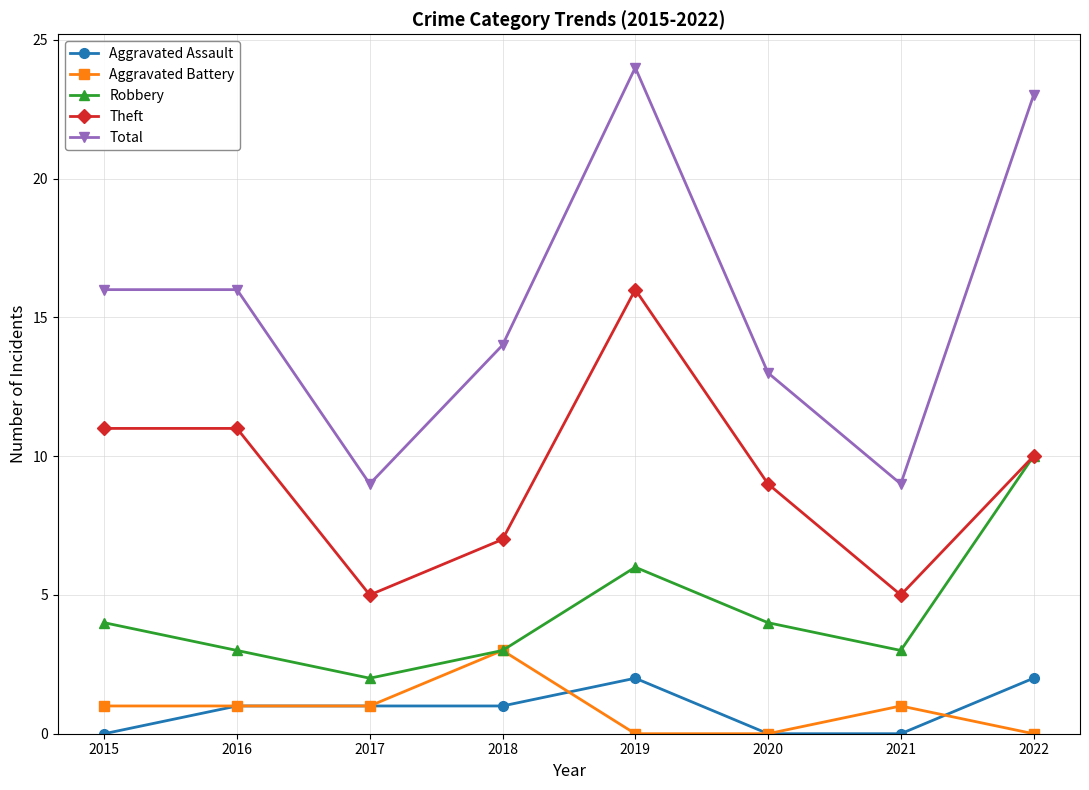

True or false: Robbery has more than 1 points higher than both neighbors.

False